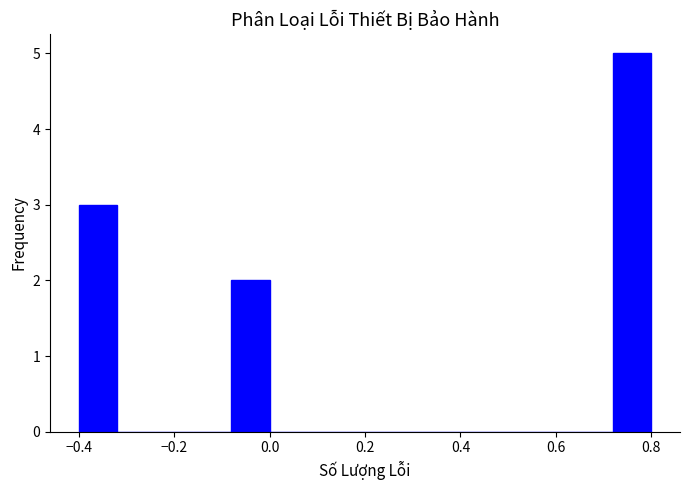

Which range on the x-axis has the tallest bar?

0.72 to 0.80